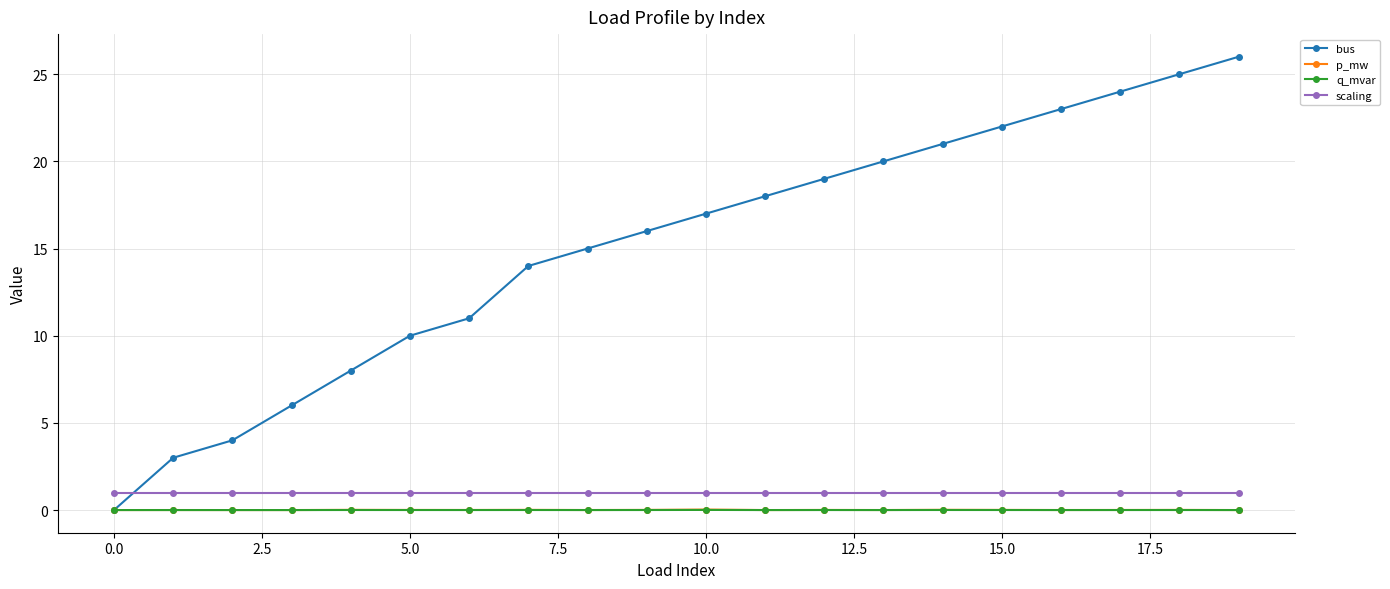

True or false: q_mvar and p_mw cross at least once.

False